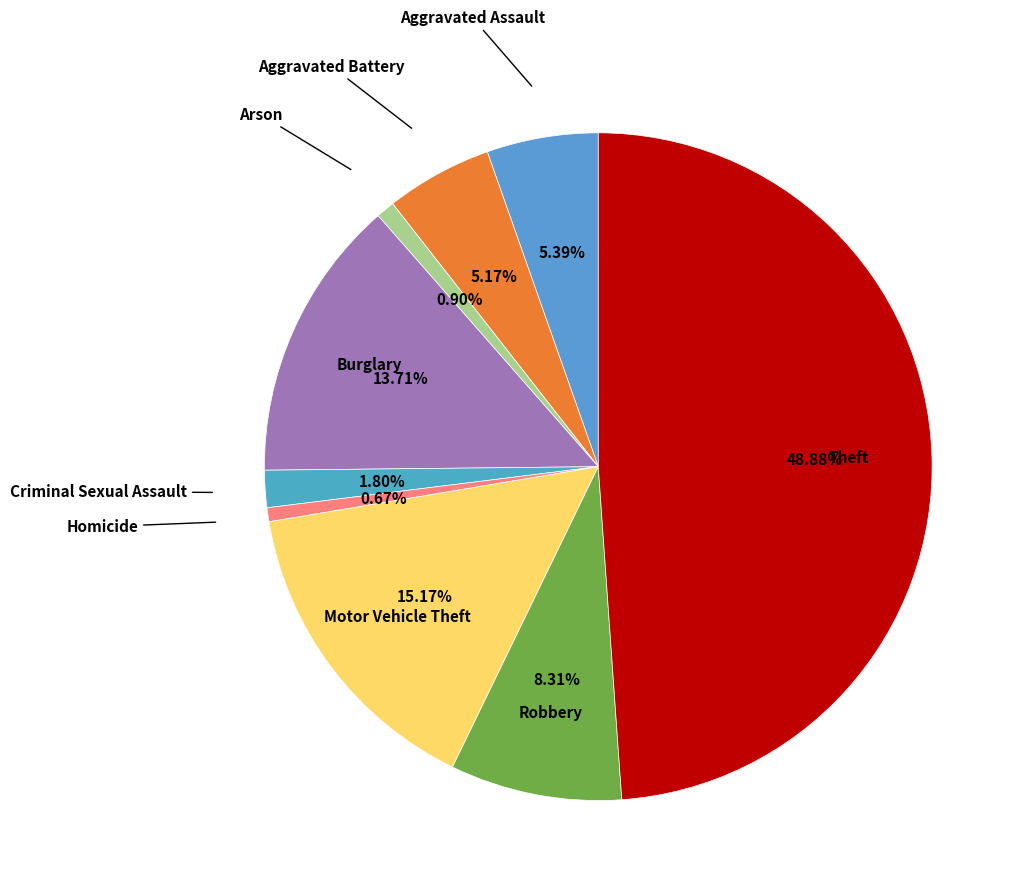

To the nearest percent, what portion does Criminal Sexual Assault represent?

2%